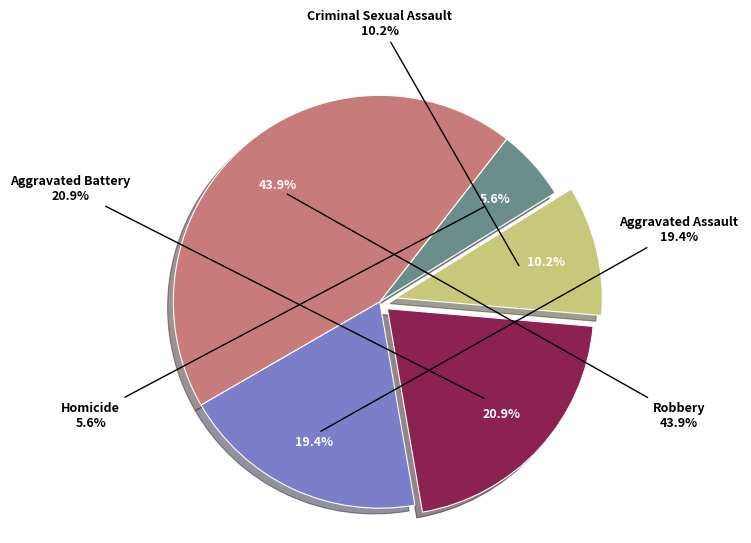

How many segments does this pie chart have?

5